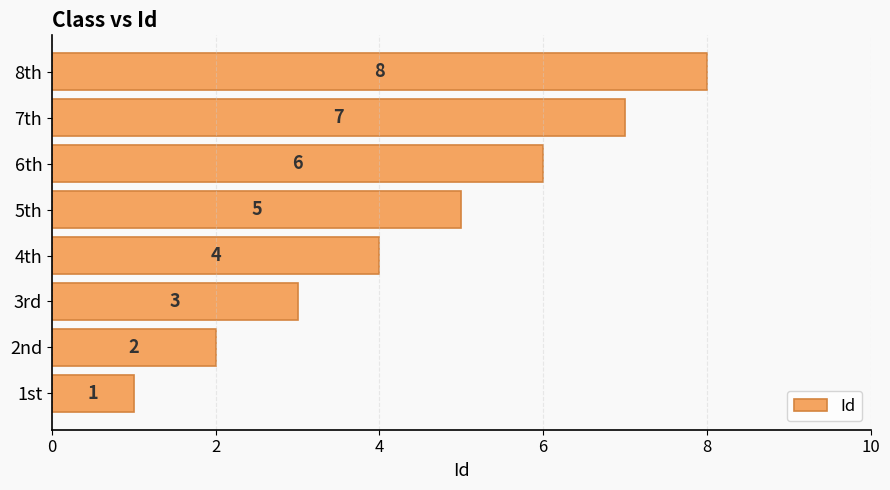

Where is the data nearest to the value 4?

4th